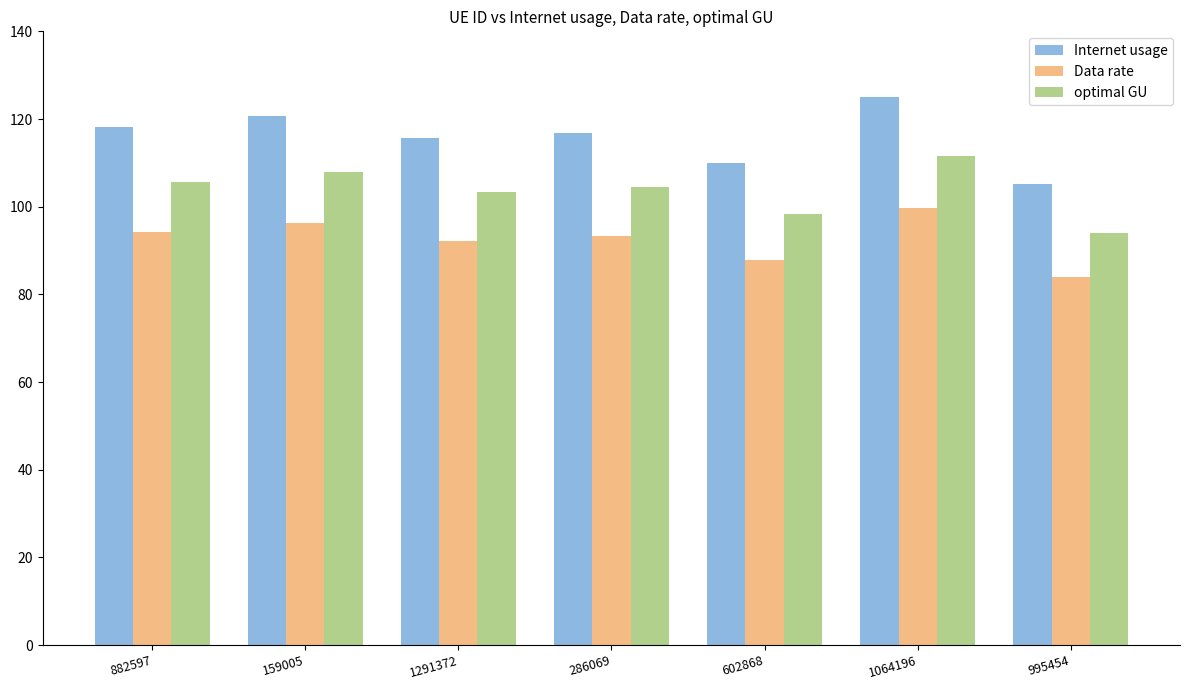

What is the label of the 6th bar from the right?

159005